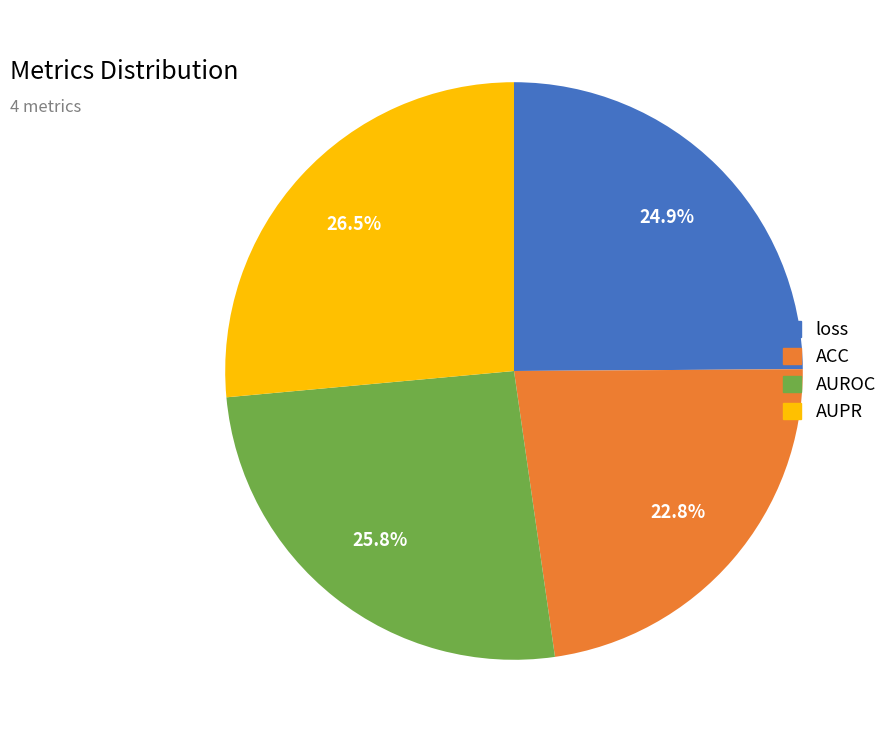

To the nearest percent, what percentage of the pie is AUROC?

26%